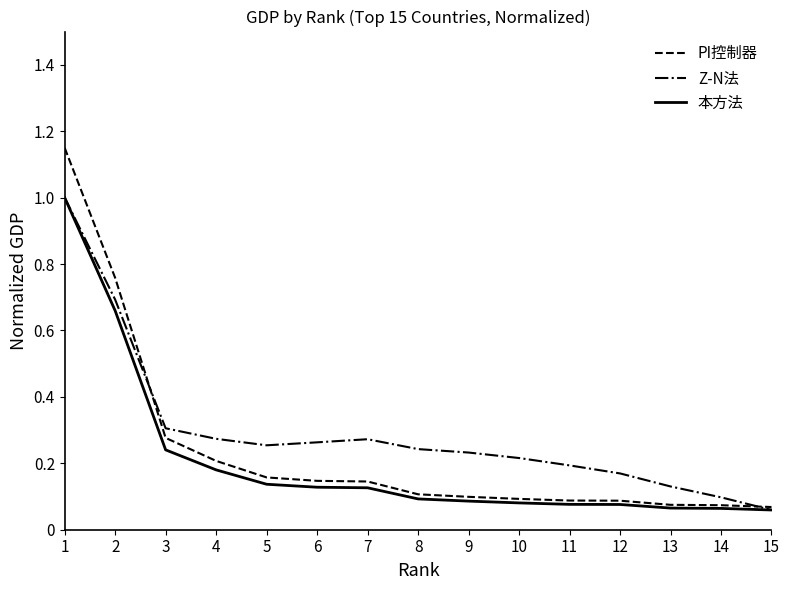

How many lines are shown in the chart?

3